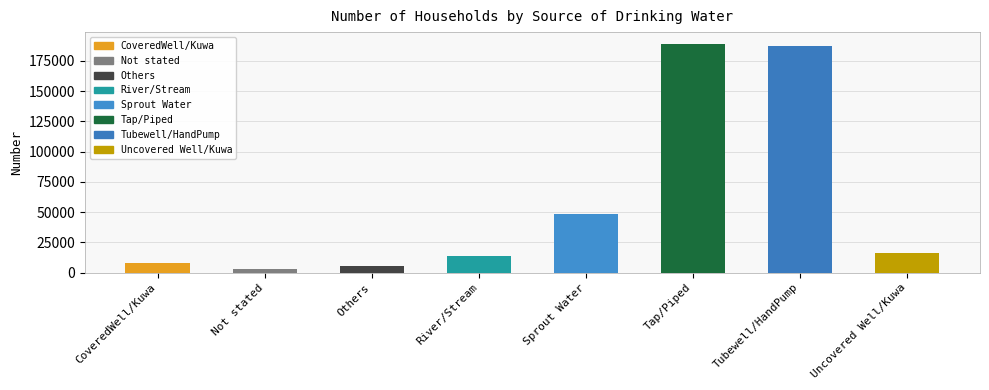

At which category does the chart reach its minimum across all series?

Not stated